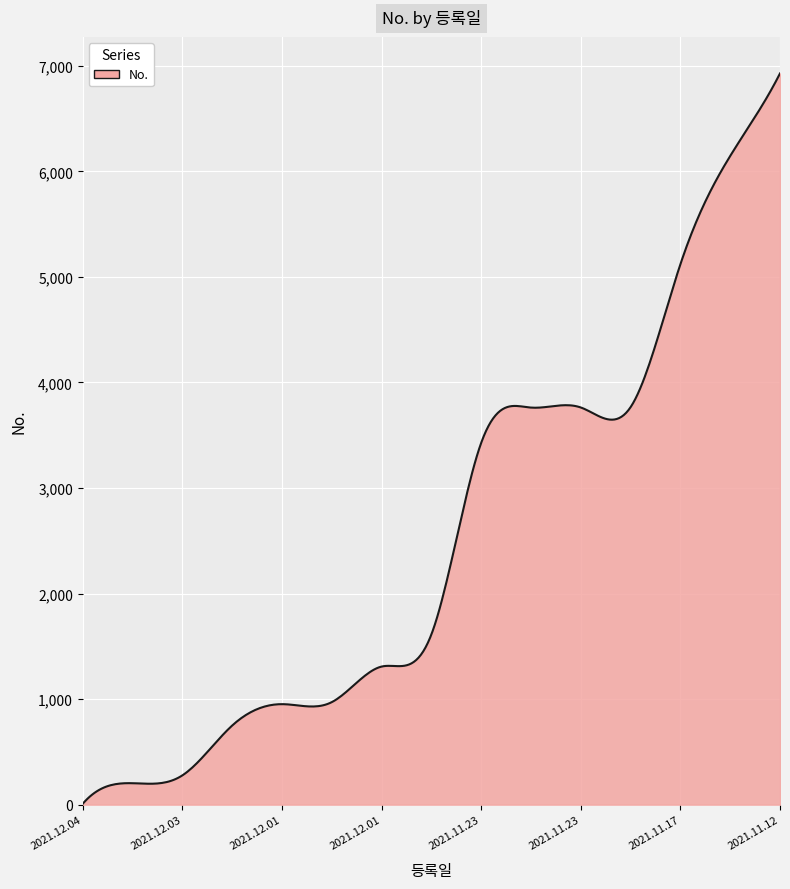

What is the difference between the maximum and minimum values?

6920.0